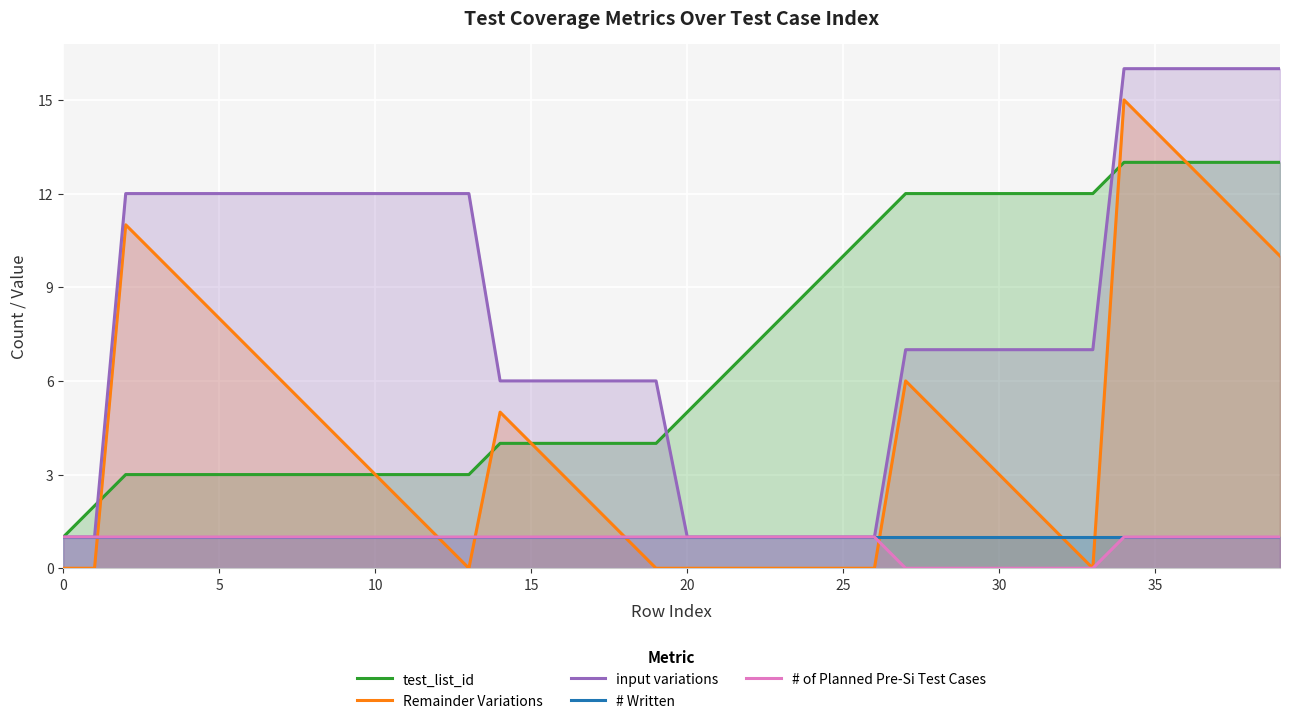

What is the value of the # of Planned Pre-Si Test Cases point at the 4th from the left?

1